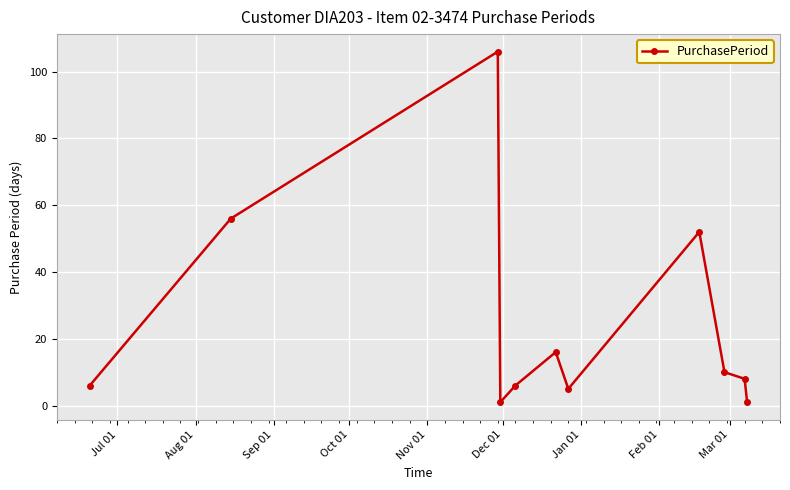

What is the average value?

24